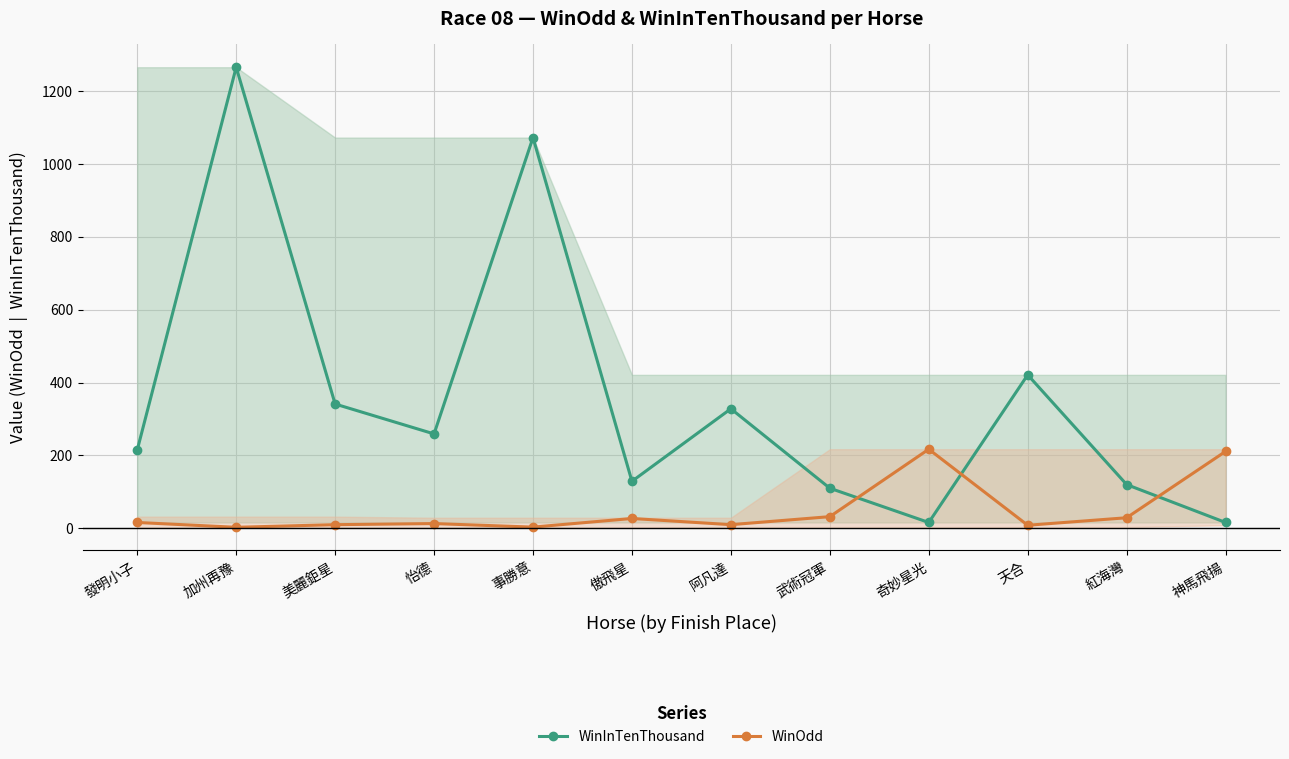

Which category has the lowest value across all series?

加州再豫